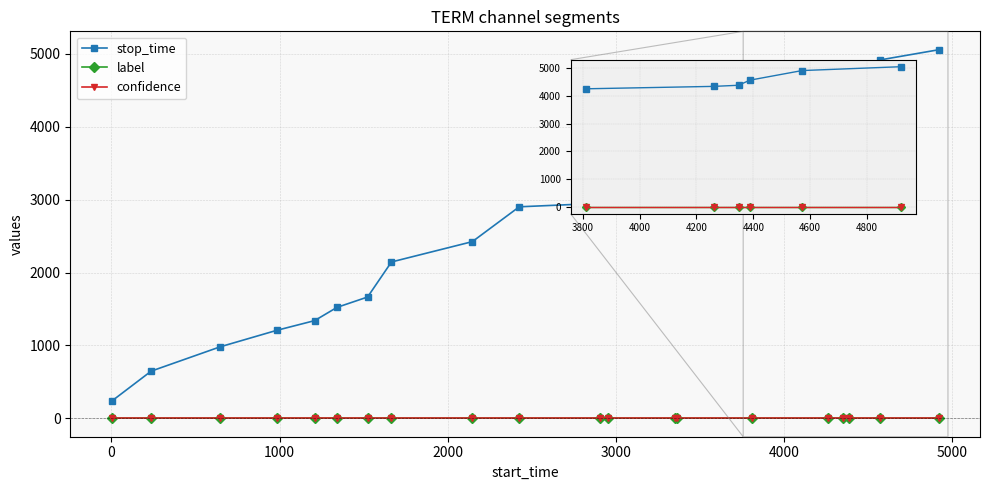

True or false: stop_time and confidence cross at least once.

False